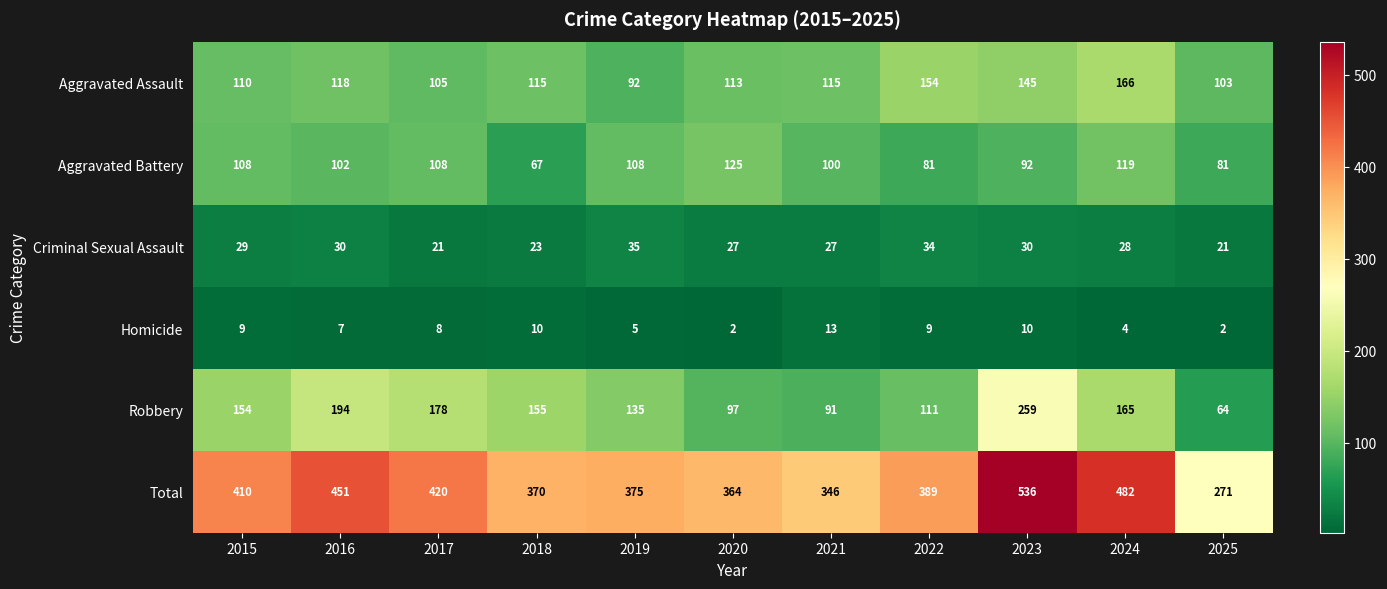

True or false: Robbery has a value of 59 at 2020.

False